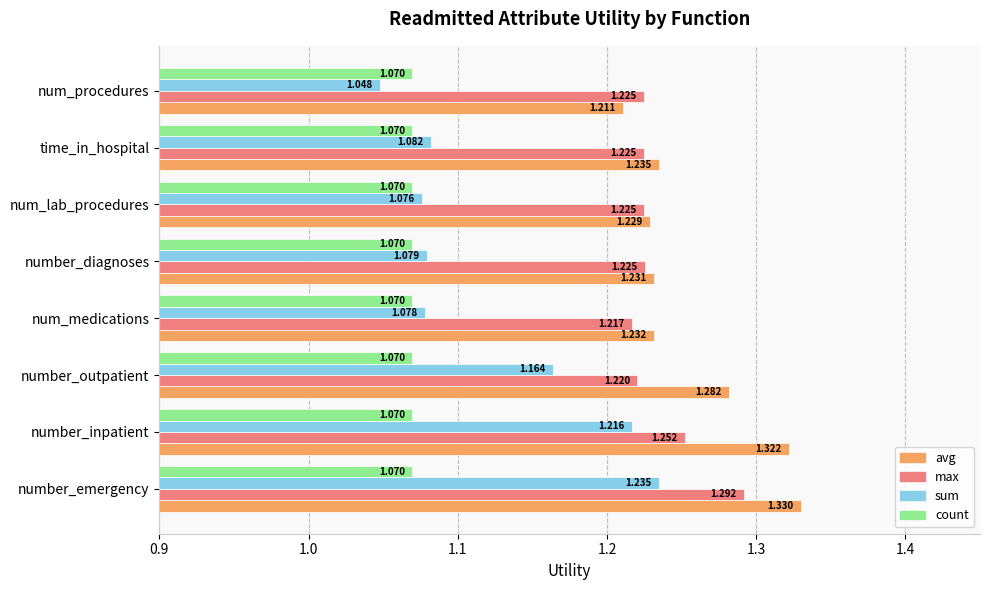

List the series in order of their peak value, highest first.

avg, max, sum, count